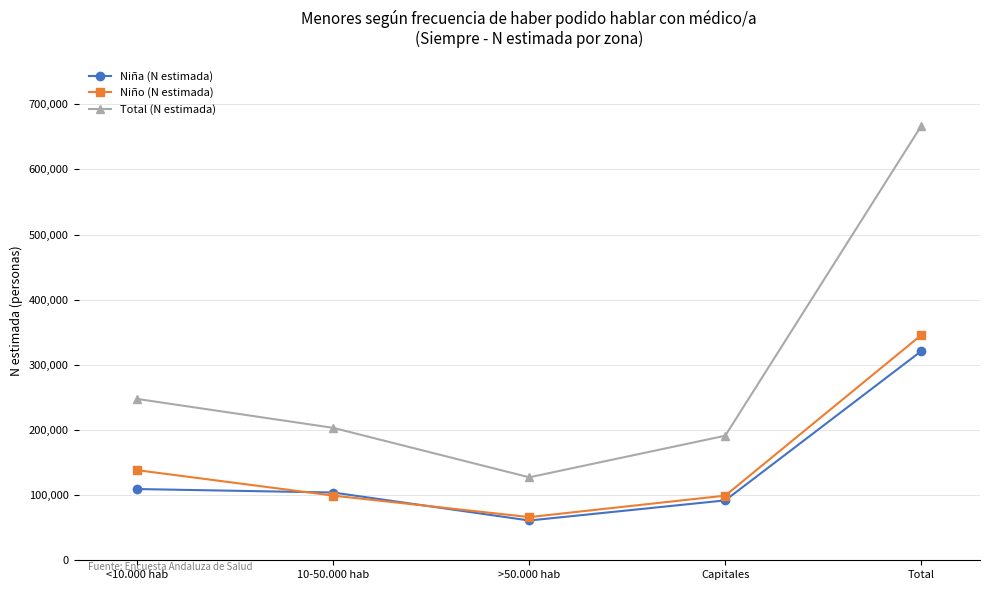

Count the number of categories in the chart.

5